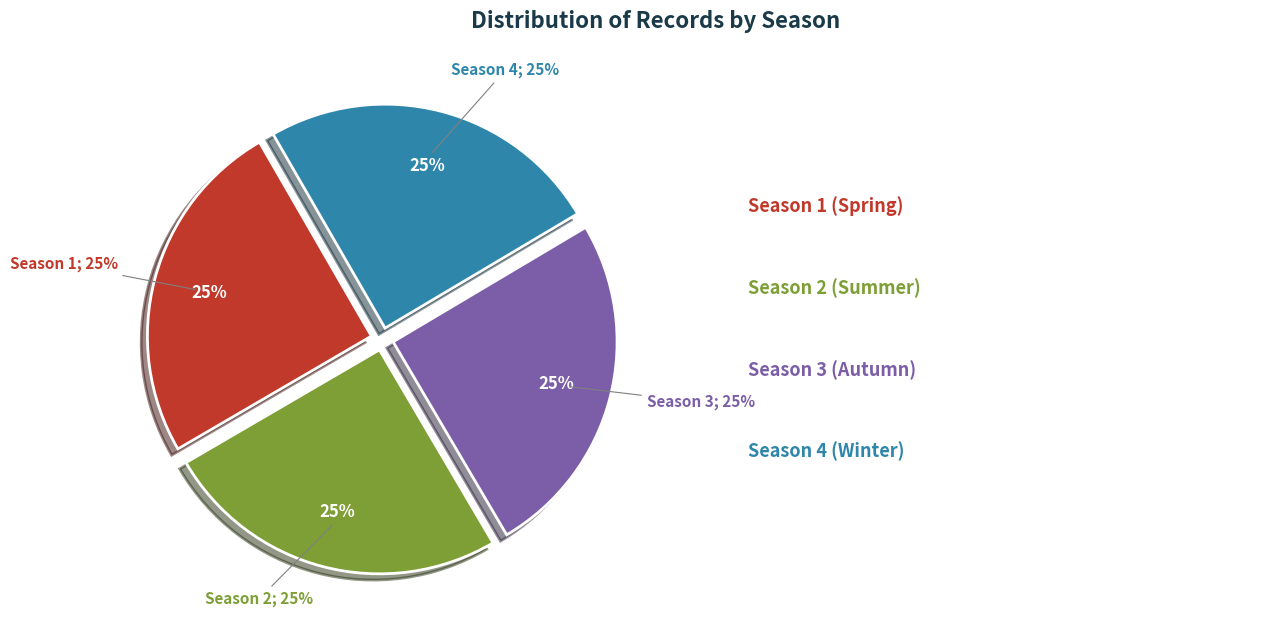

To the nearest percent, what is the combined percentage of Season 3 and Season 4?

50%